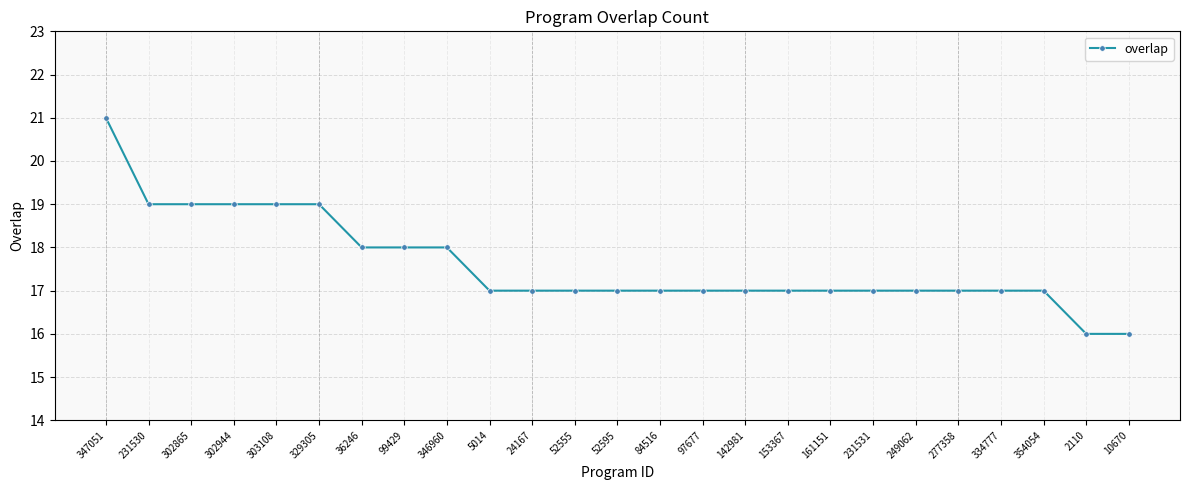

What is the value of the 11th point from the left?

17